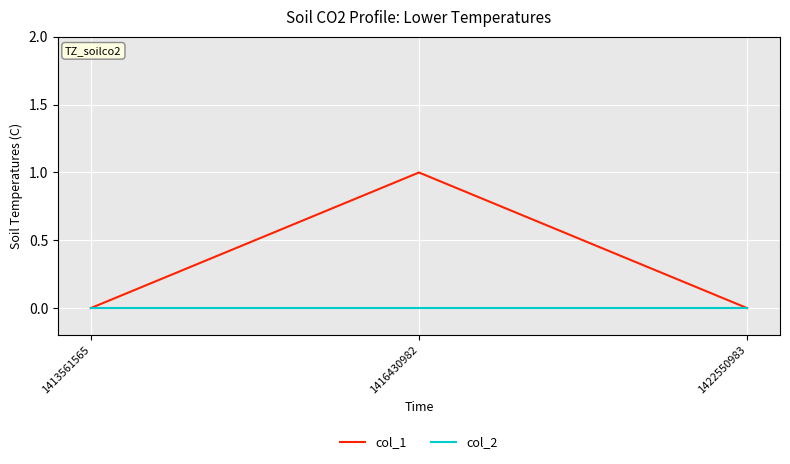

Reading left to right, transcribe all the data shown in this chart.

col_1: 0	1	0
col_2: 0	0	0